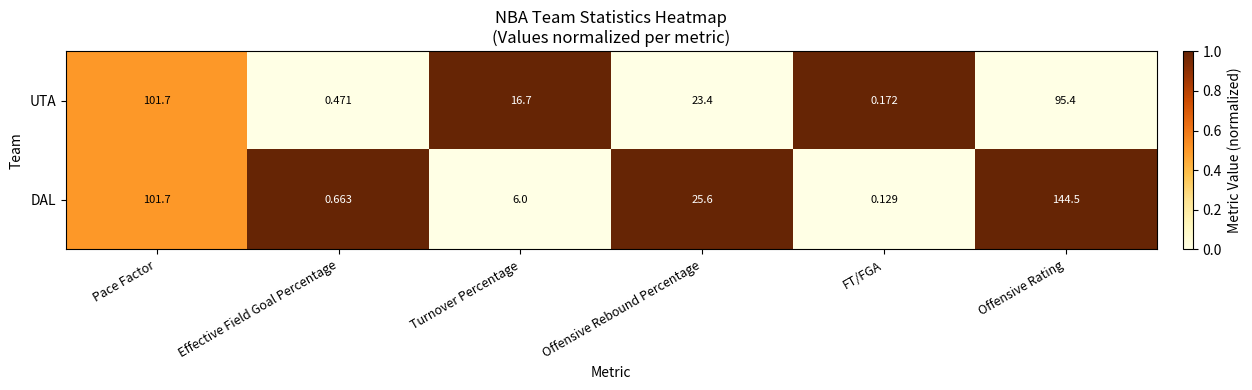

Which series has the largest total across all categories?

DAL